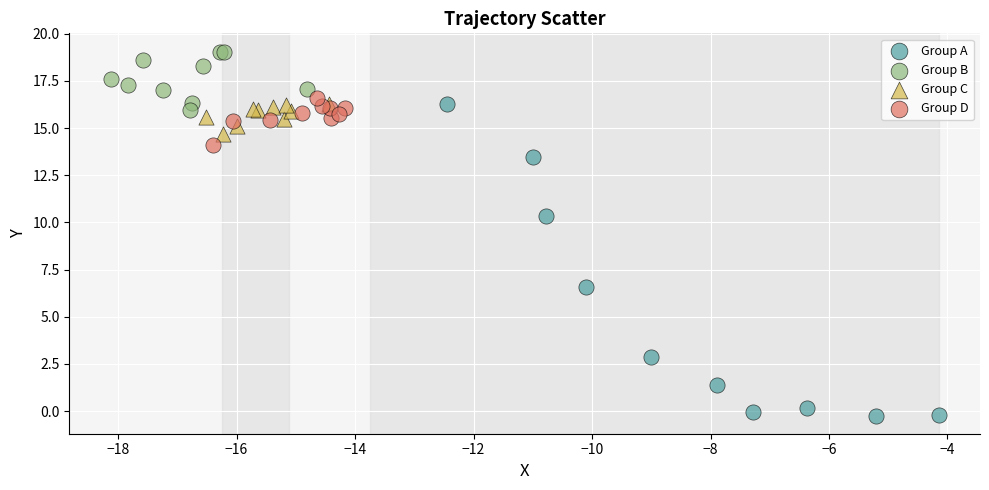

What are all the series names shown in the legend?

Group A, Group B, Group C, Group D